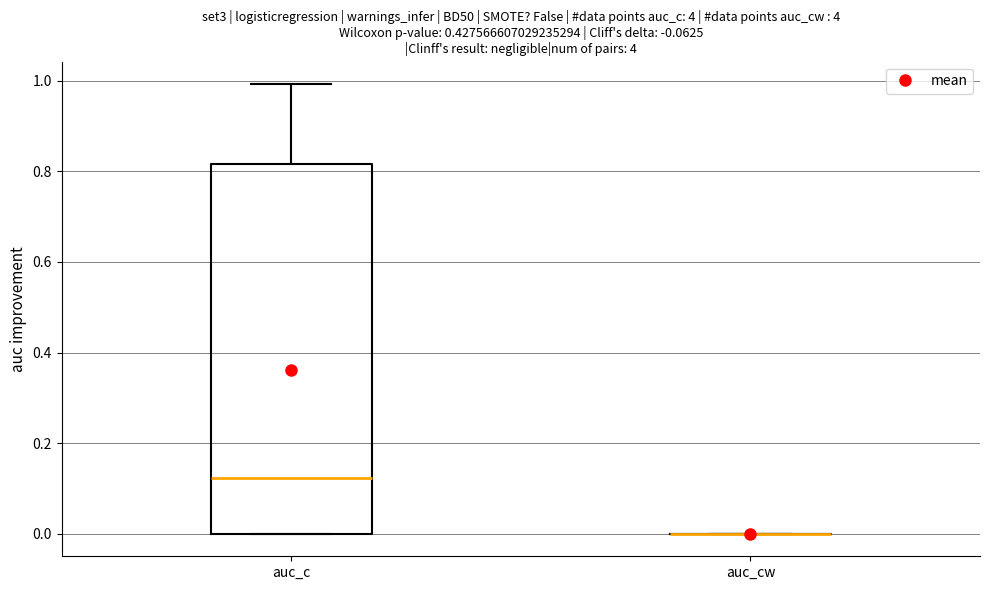

Comparing the boxes themselves (not the whiskers), which one is the tallest?

auc_c